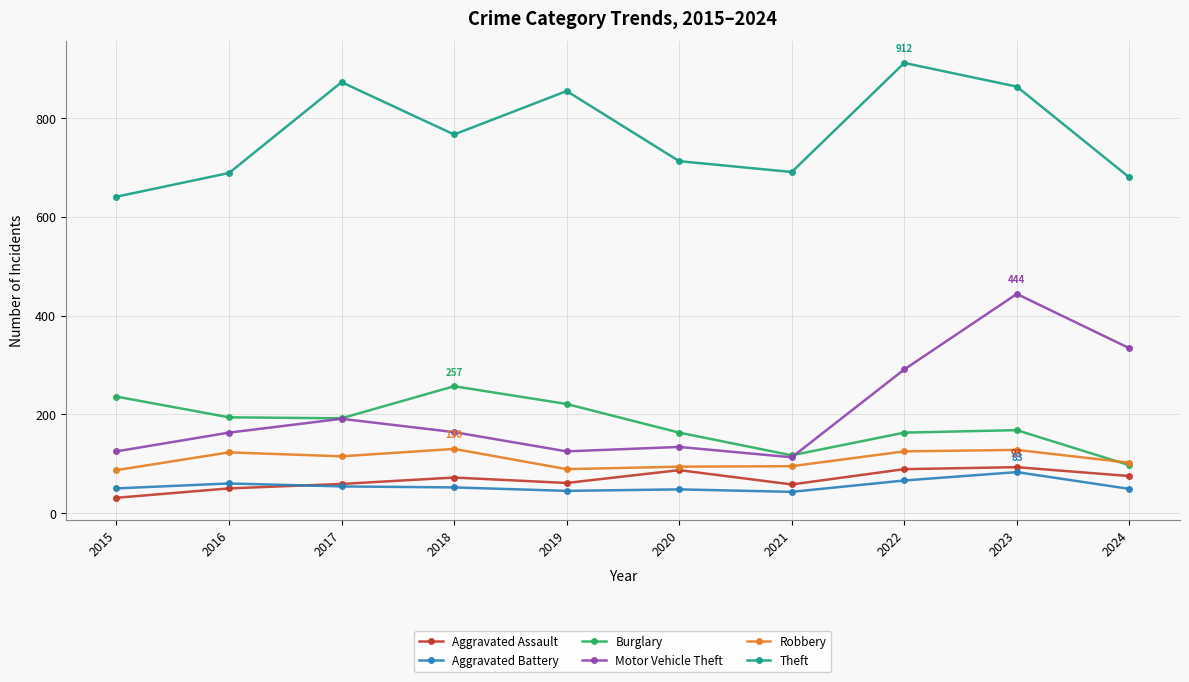

True or false: Motor Vehicle Theft has a value of 318 at 2017.

False